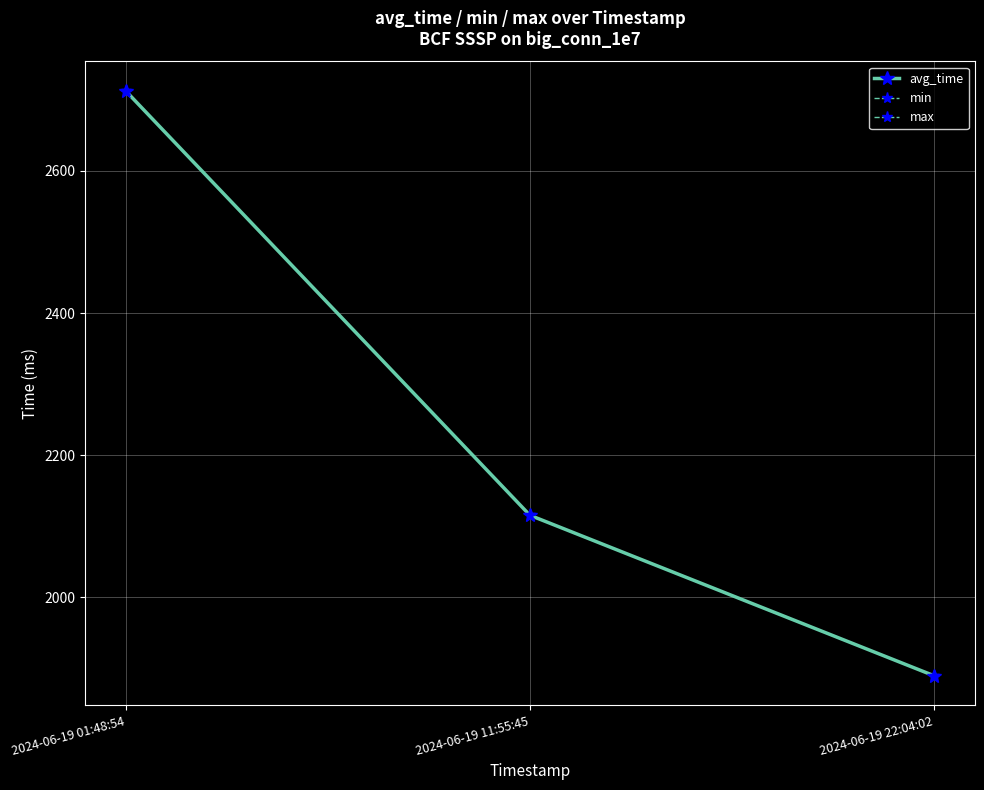

Which series changed the most between 2024-06-19 11:55:45 and 2024-06-19 22:04:02?

avg_time